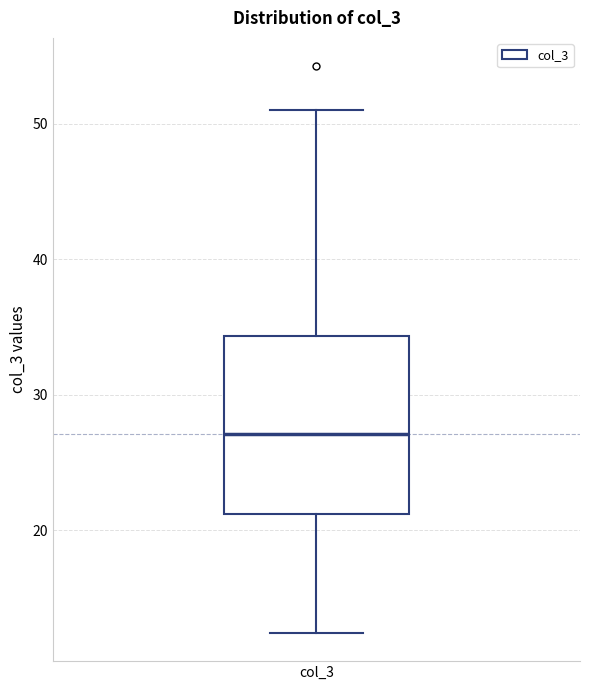

Read this box plot against the y-axis: the position of the median line, the range covered by the box, and the ends of both whiskers. The values are not printed on the chart, so give them approximately, as read against the axis.

median 27, box 21 to 34, whiskers 12 to 51